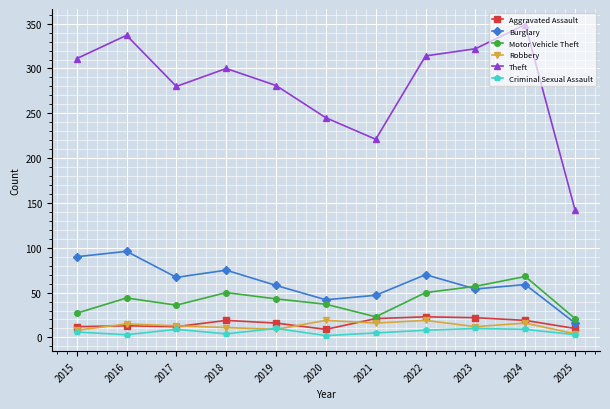

Which label corresponds to the largest value in the chart?

2024